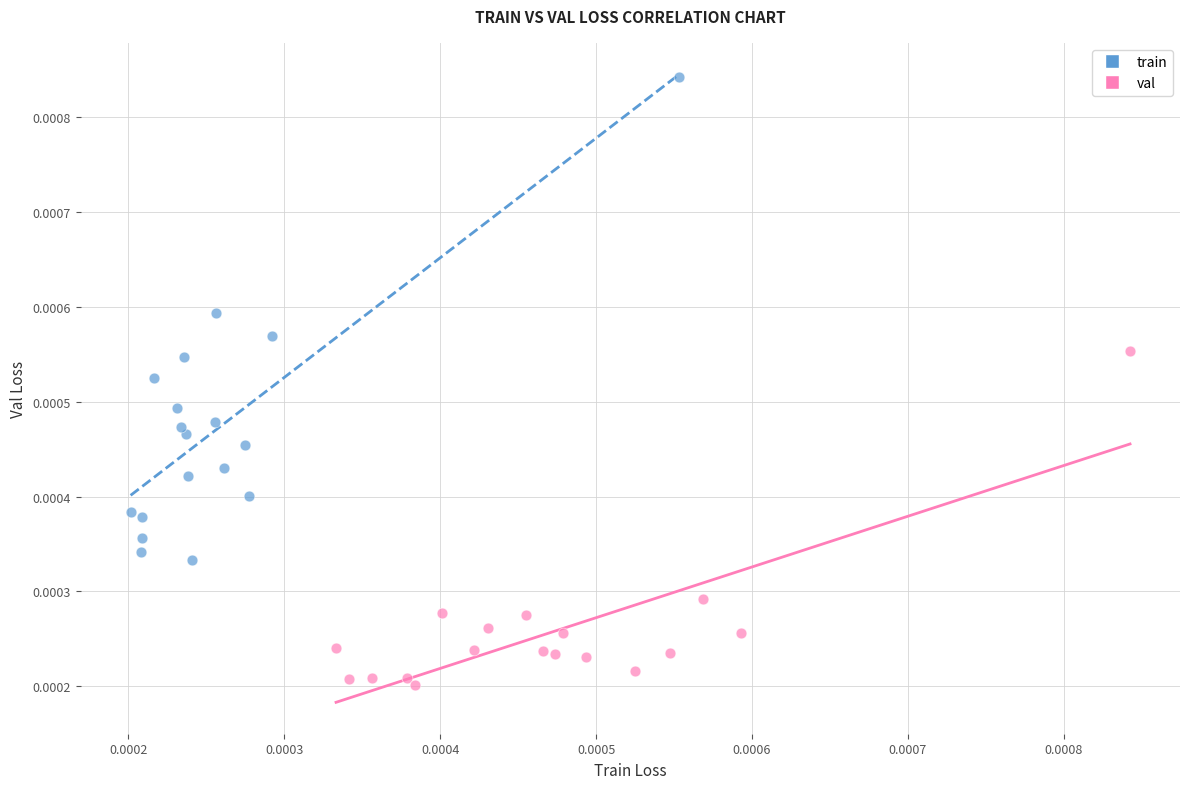

Which series reaches the minimum Y coordinate?

val